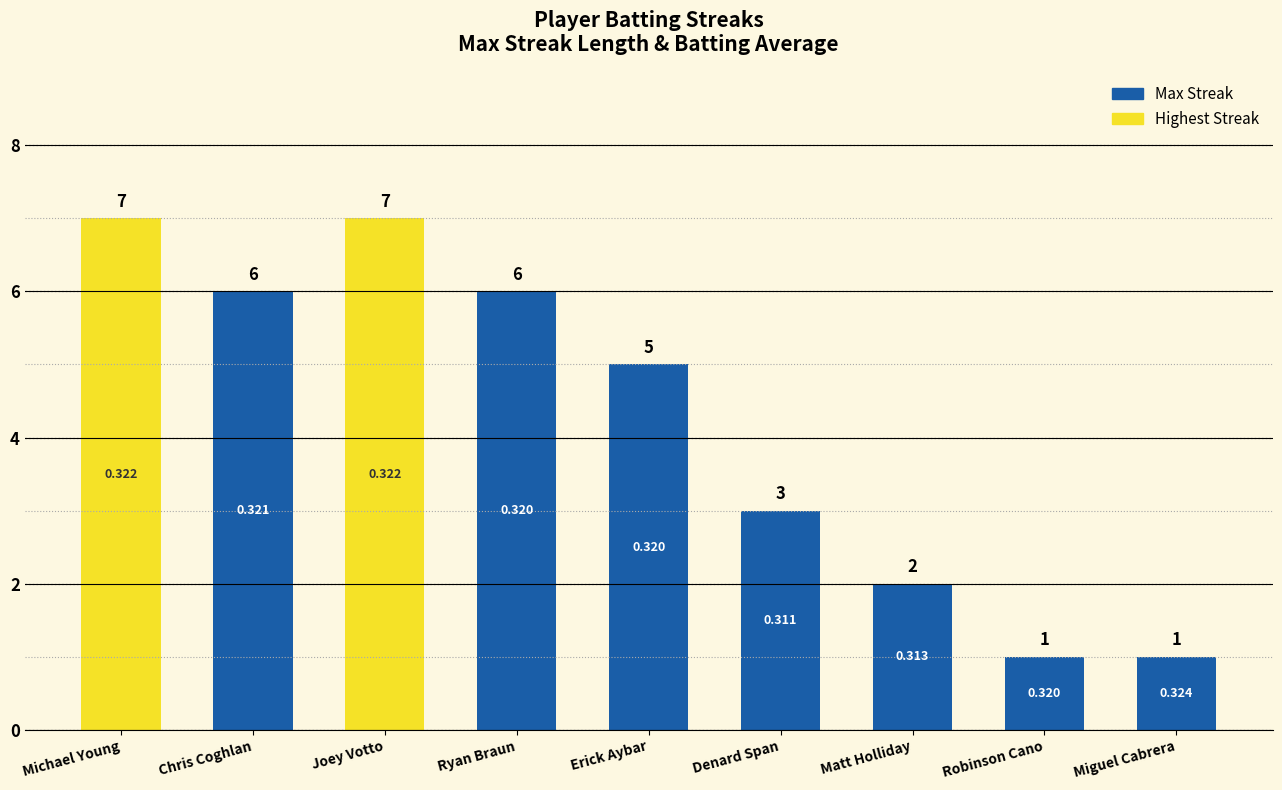

Count the values in the range 2 to 6.

5